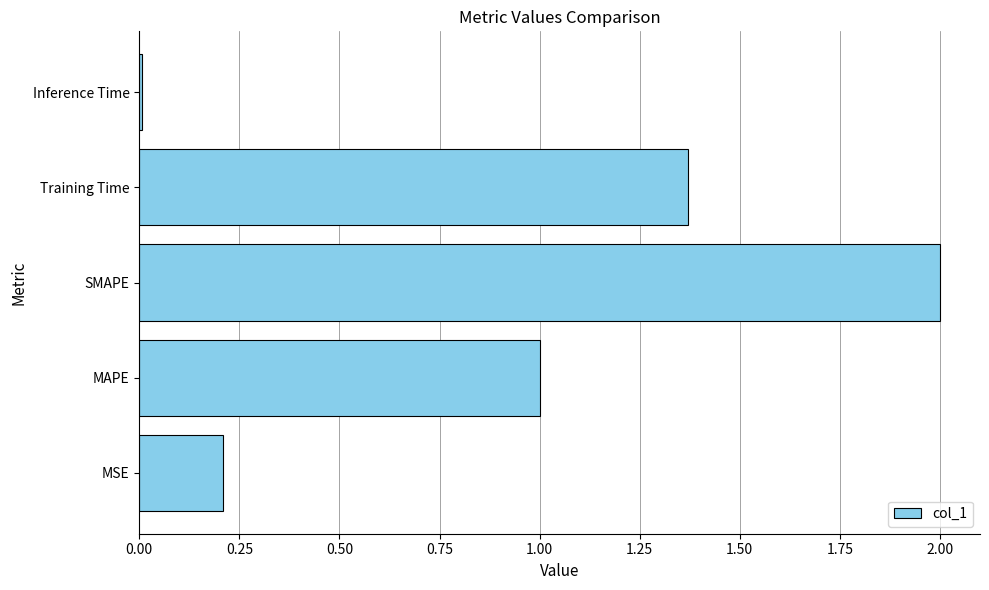

List the labels in order of value, largest first.

SMAPE, Training Time, MAPE, MSE, Inference Time